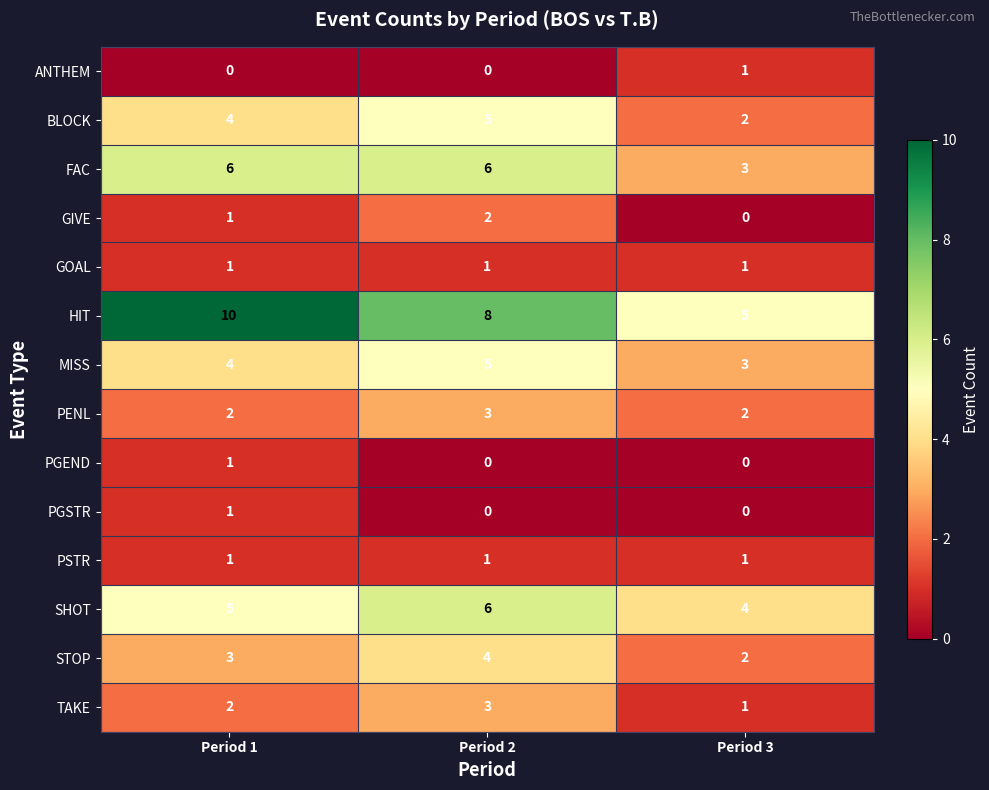

How many BLOCK values are between 2 and 5?

3